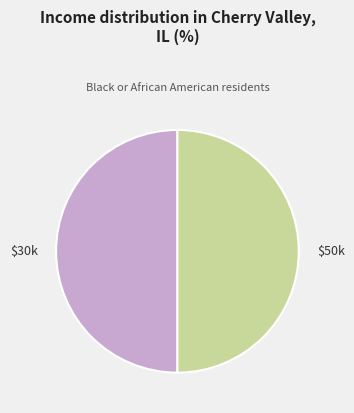

The $50k slice represents 43% of the pie. True or false?

False